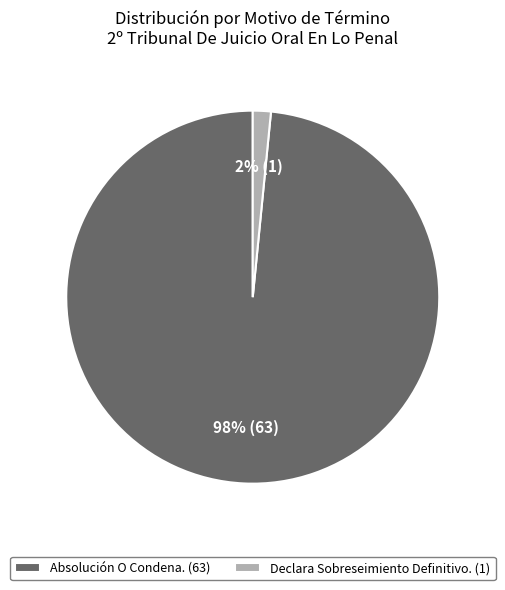

Does Absolución O Condena. account for over 50% of the chart?

Yes